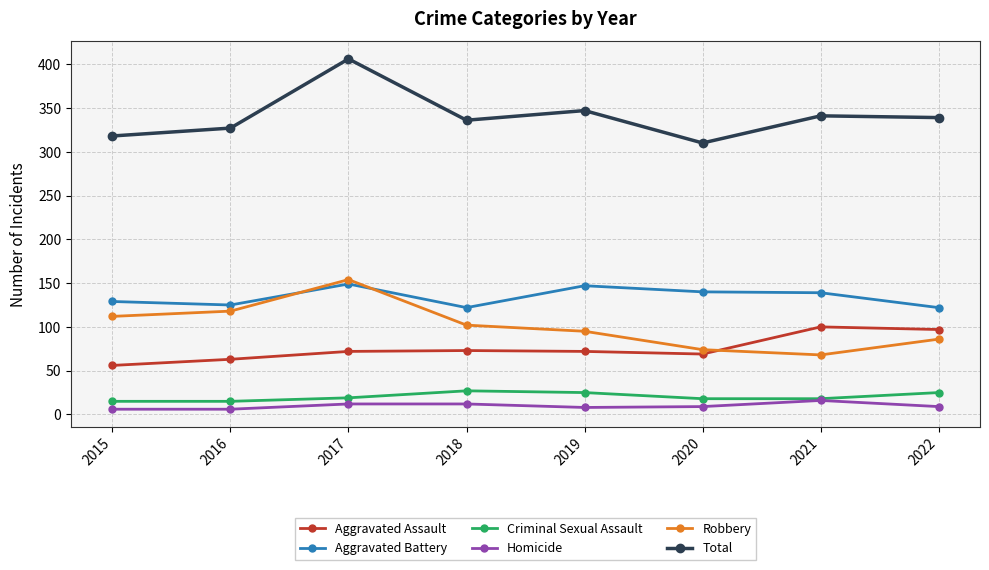

What is the value of the Aggravated Battery point at the 8th from the left?

122